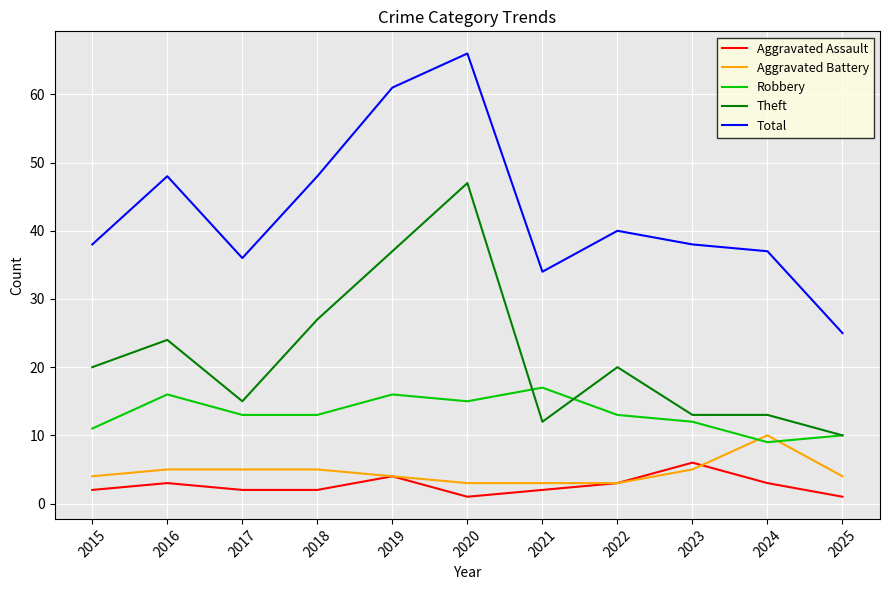

The value of Theft at 2017 is 15. True or false?

True